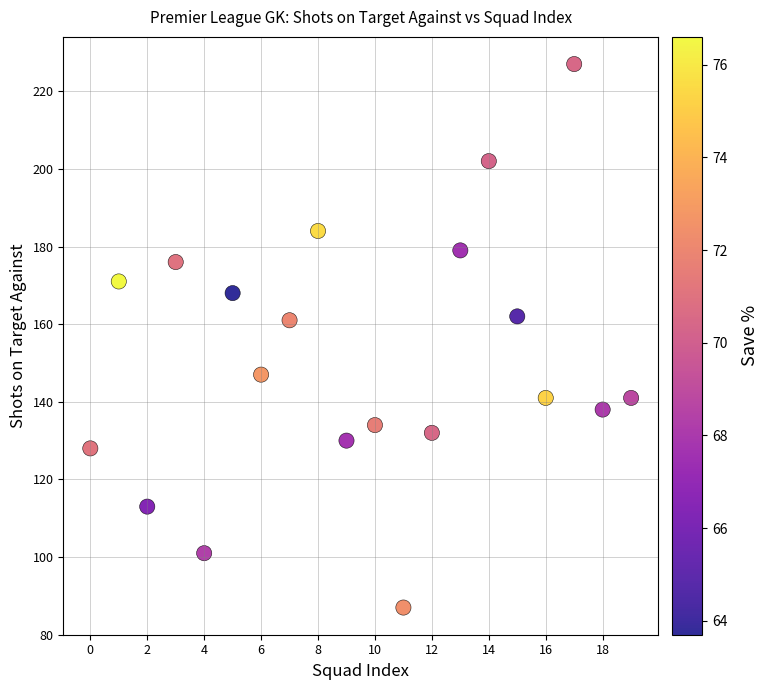

What is the range of Y values (max minus min)?

140